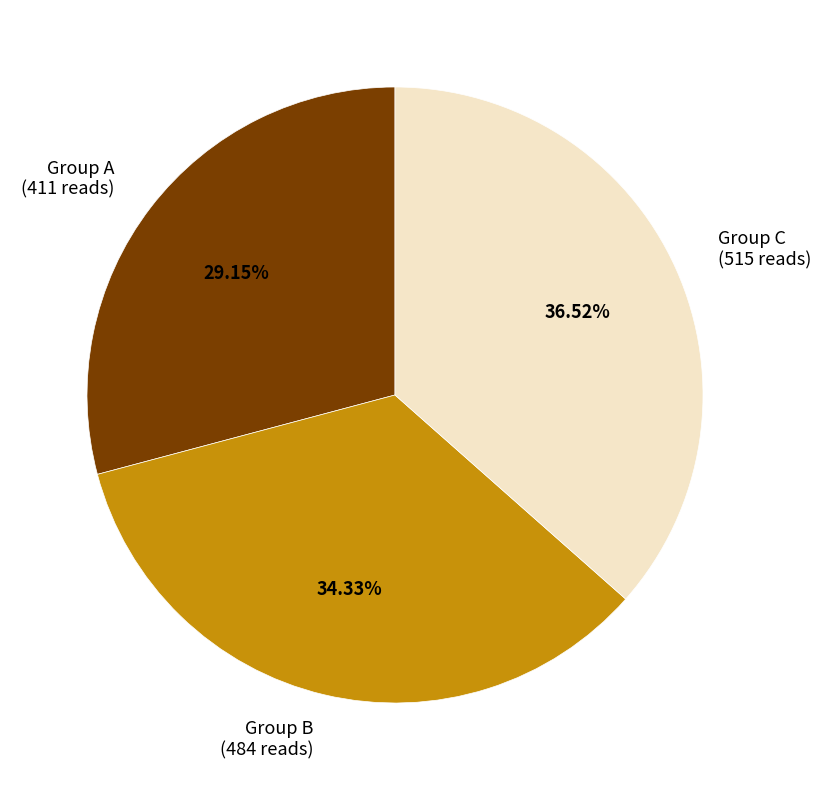

To the nearest percent, what is the difference between the largest and smallest slice percentages?

7%